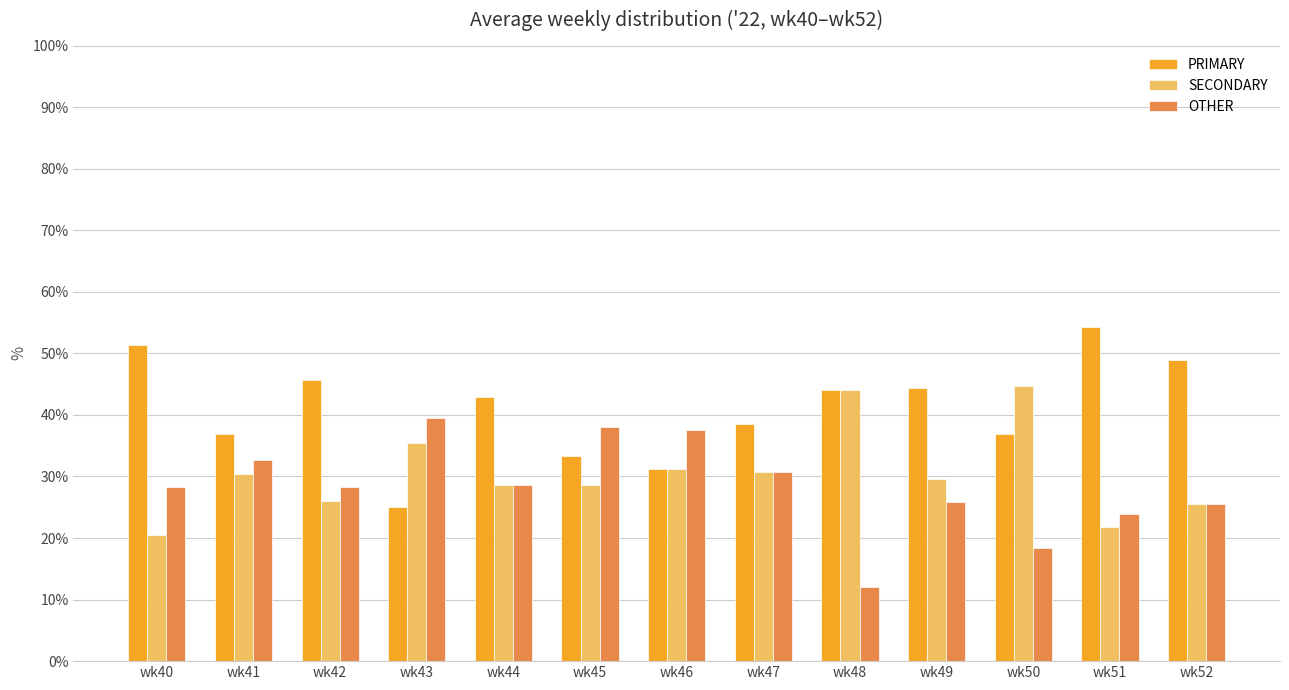

The OTHER series shows 25.5 at wk52. True or false?

True